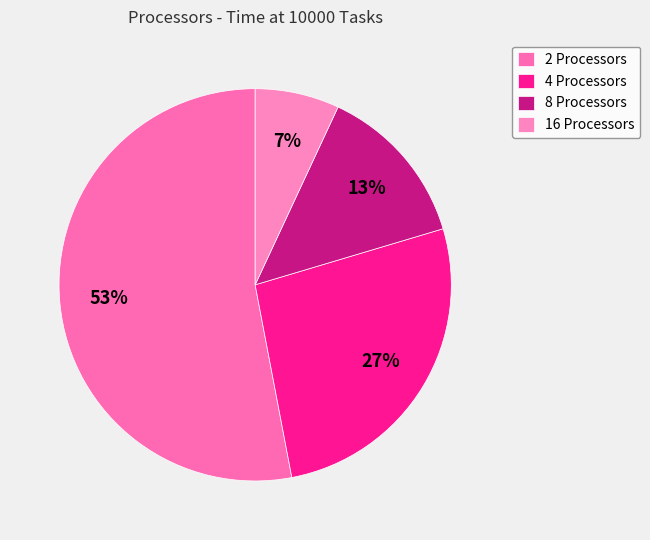

How many slices are in this pie chart?

4